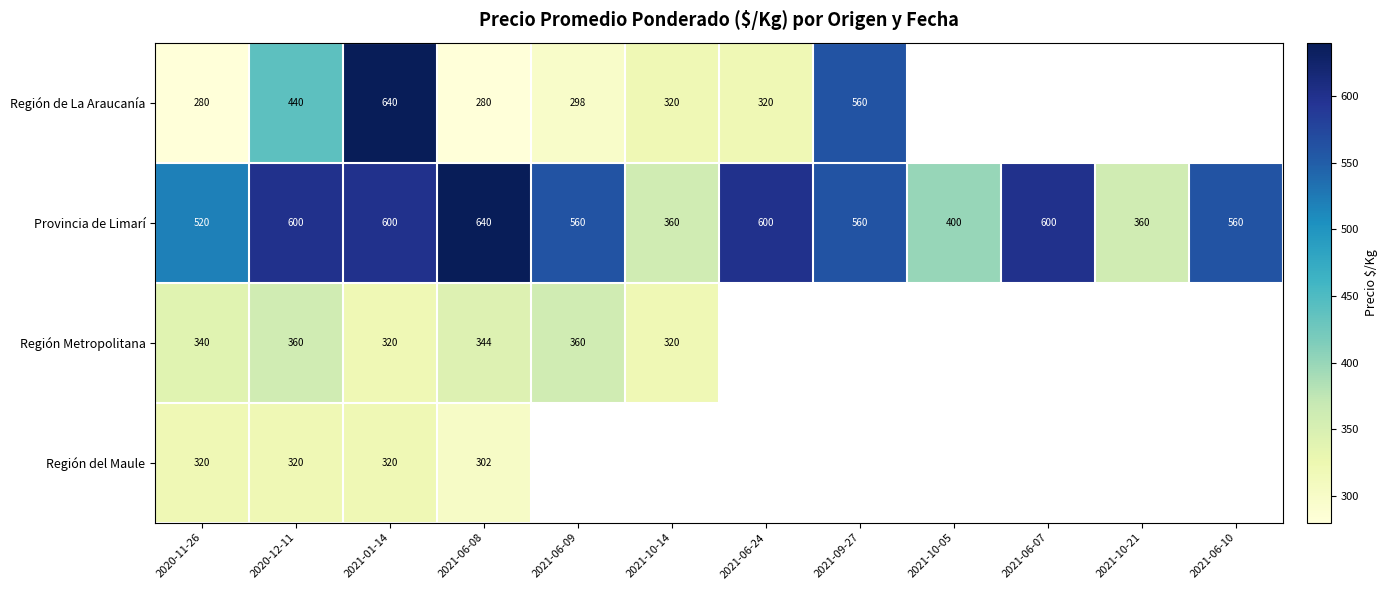

What is the difference between the maximum and minimum values in the Provincia de Limarí series?

280